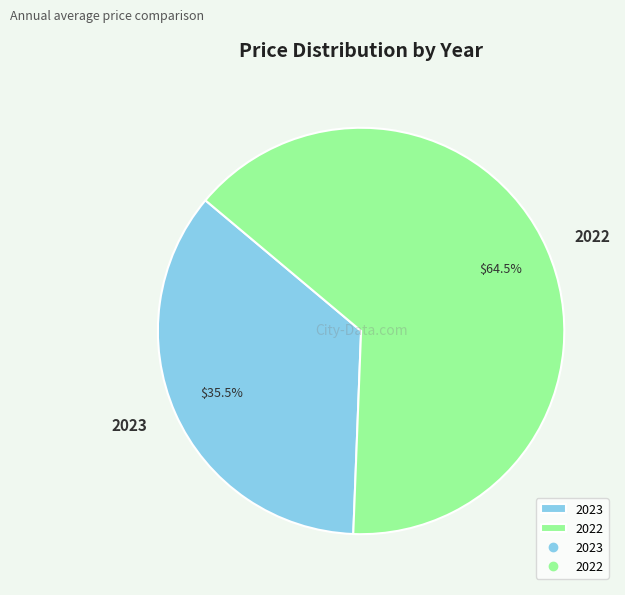

The 2023 slice represents 29% of the pie. True or false?

False